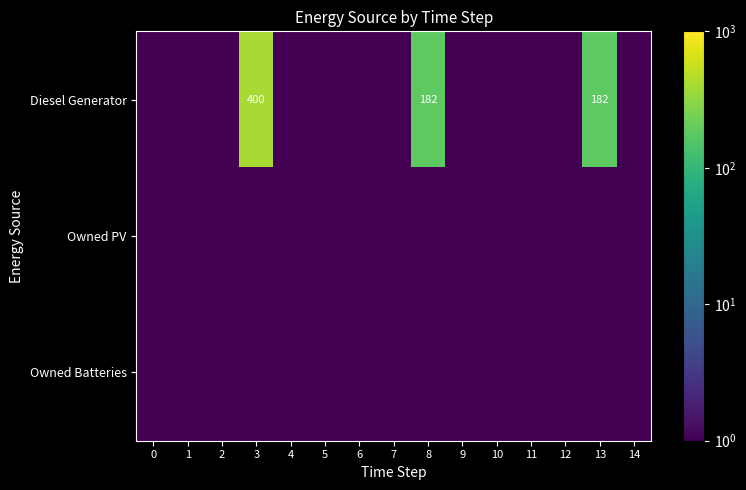

The value of Diesel Generator at 3 is 400.0. True or false?

True